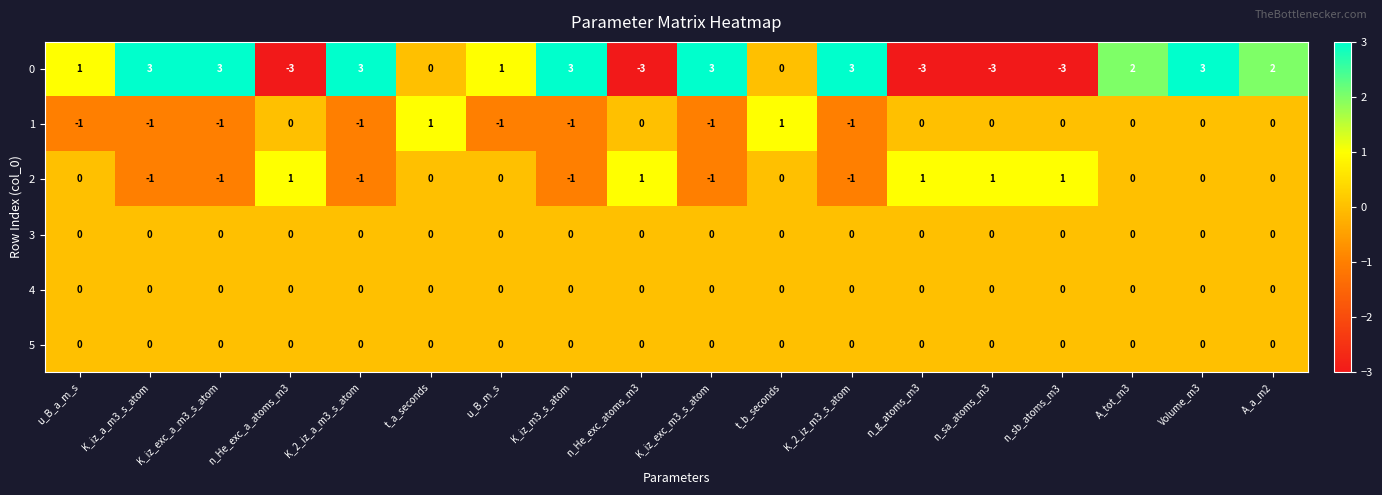

The 1 series shows 0 at Volume_m3. True or false?

True